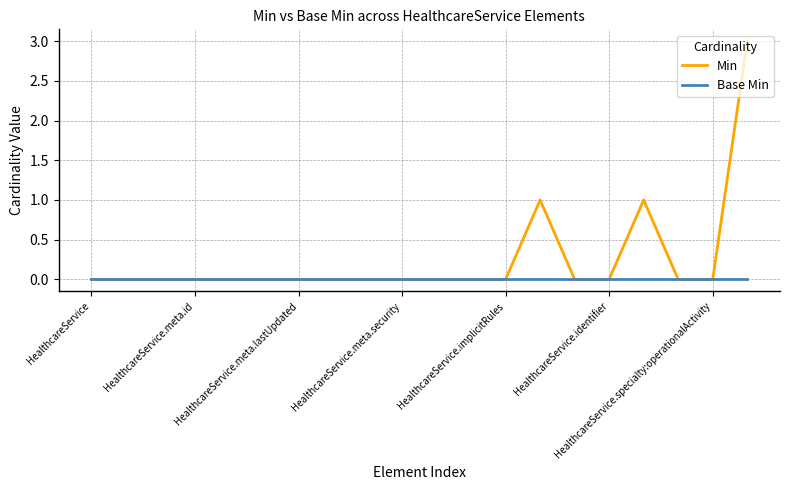

Rank the series by their maximum value, from highest to lowest.

Min, Base Min